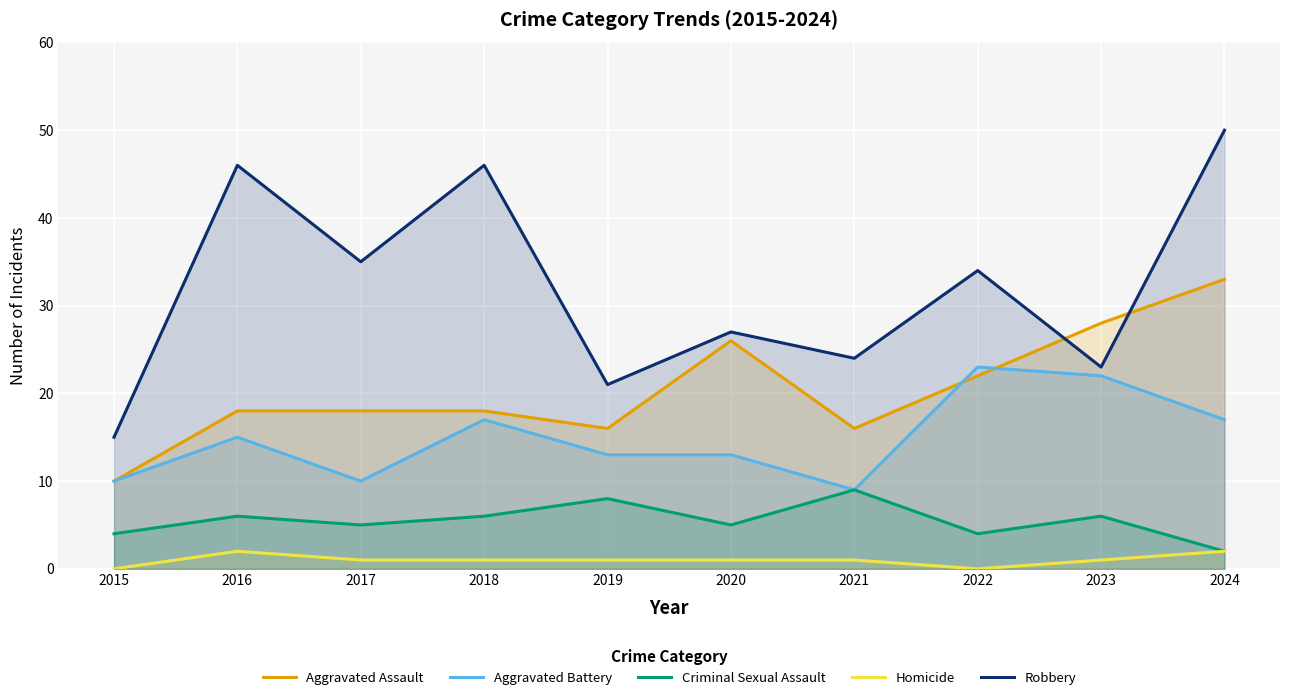

Is the value of Criminal Sexual Assault at 2018 greater than the value of Robbery at 2017?

No